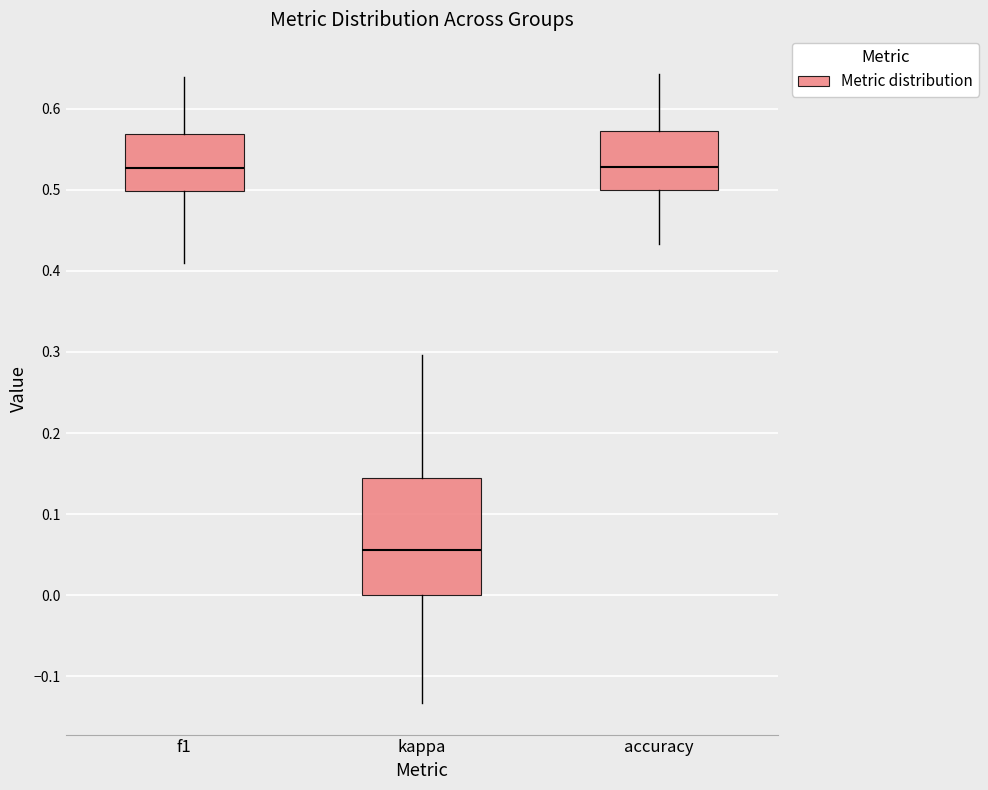

Which box is the tallest, from its lower edge to its upper edge?

kappa